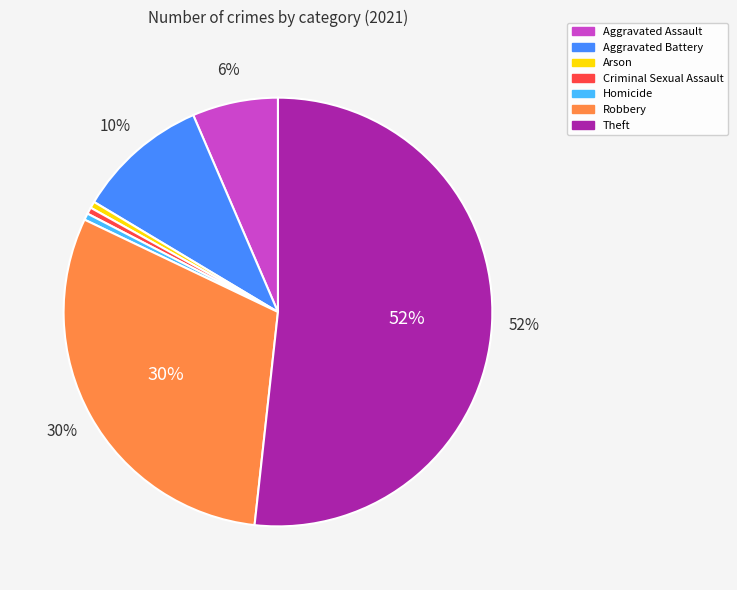

What percentage is the Aggravated Assault slice, to the nearest percent?

6%